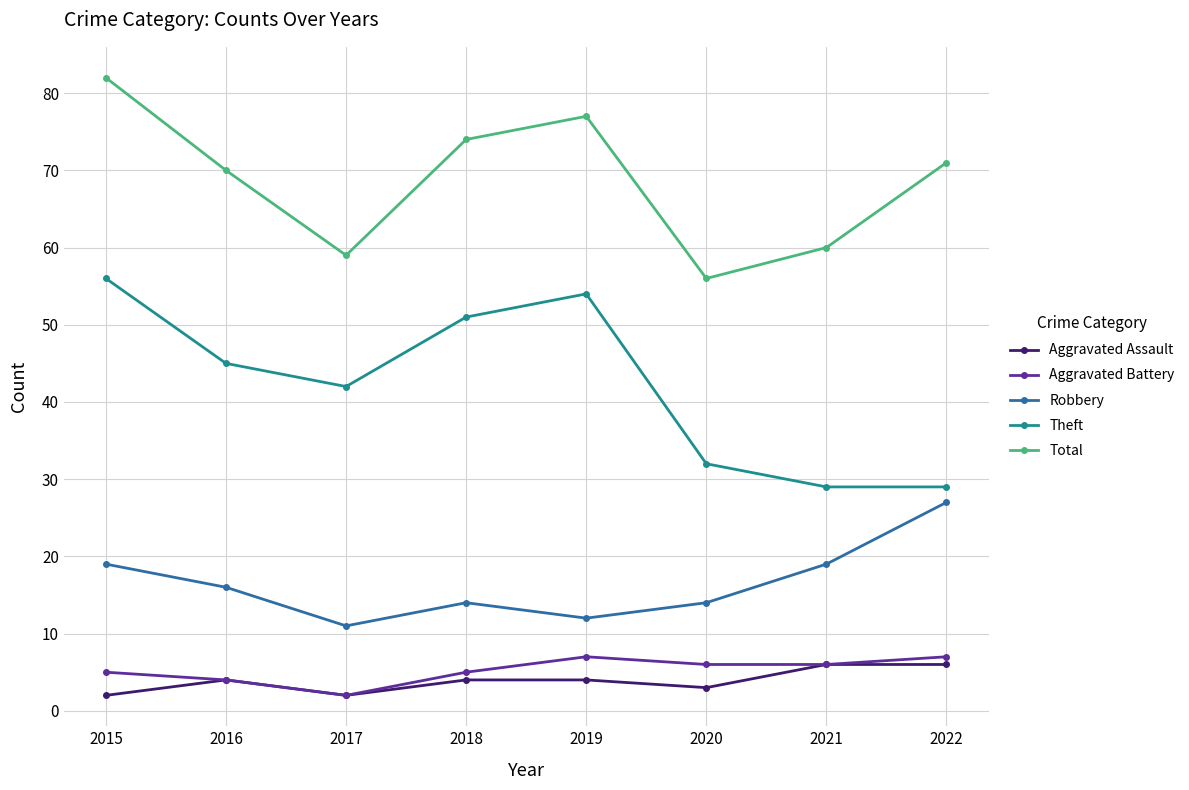

How many values in the Aggravated Battery series are below 6?

4